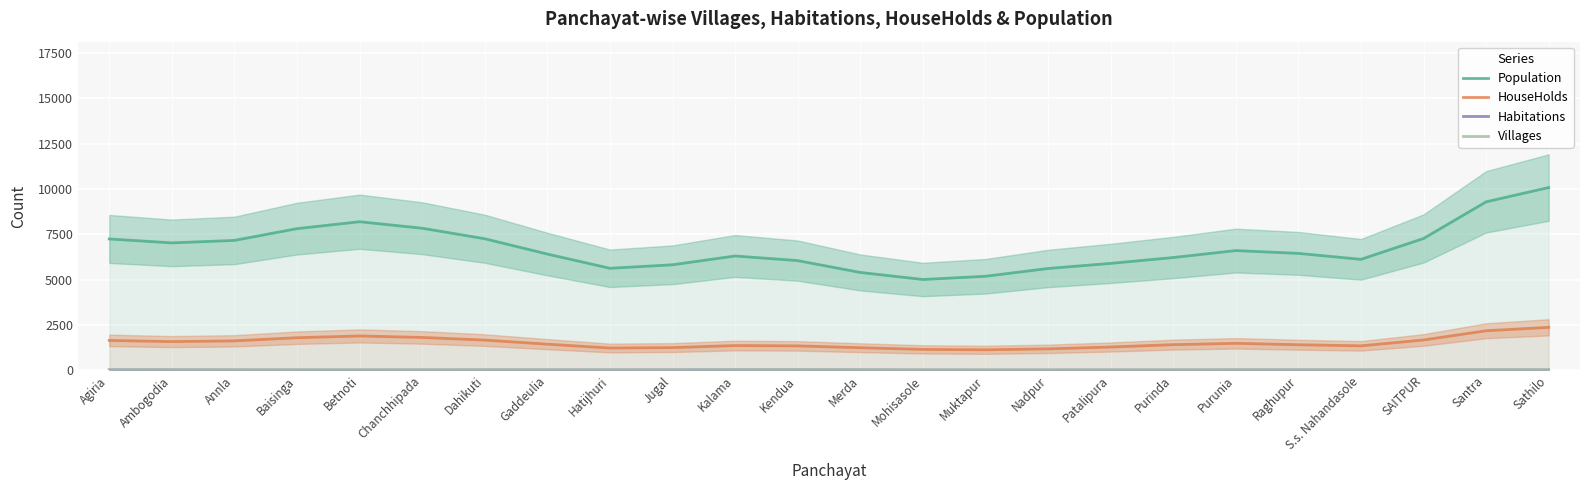

What is the difference between the Habitations values at Ambogodia and Sathilo?

1.4